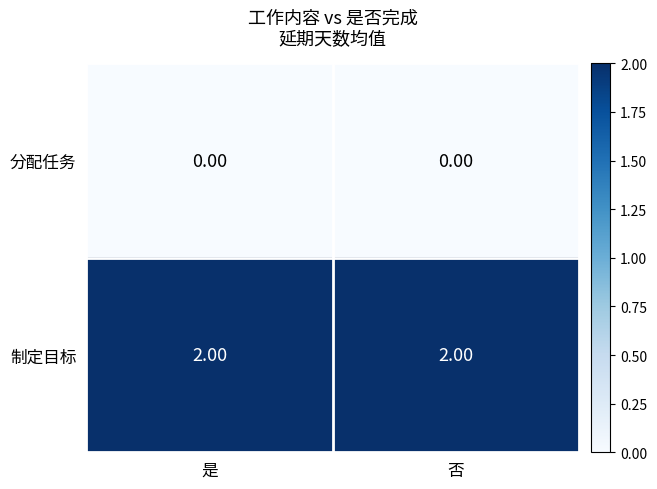

Rank the series by their maximum value, from highest to lowest.

制定目标, 分配任务